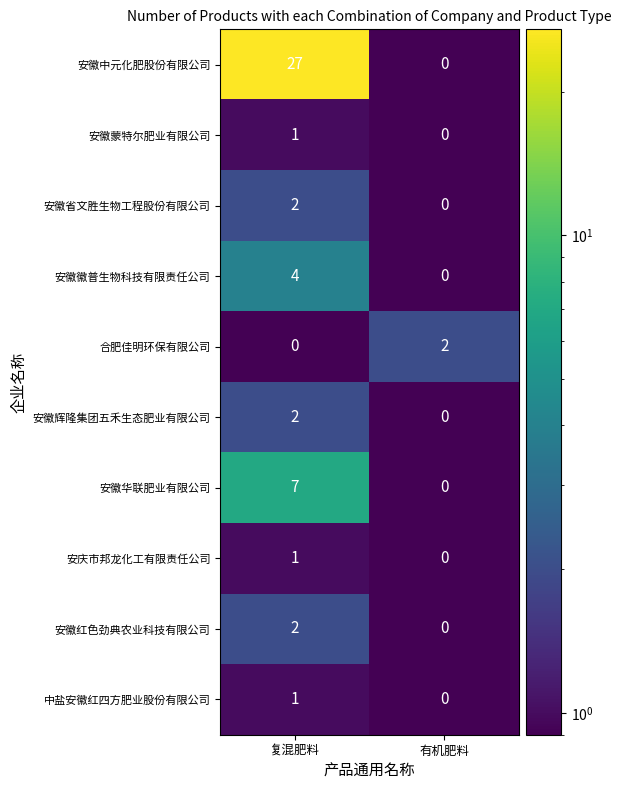

Which category has the highest value across all series?

复混肥料